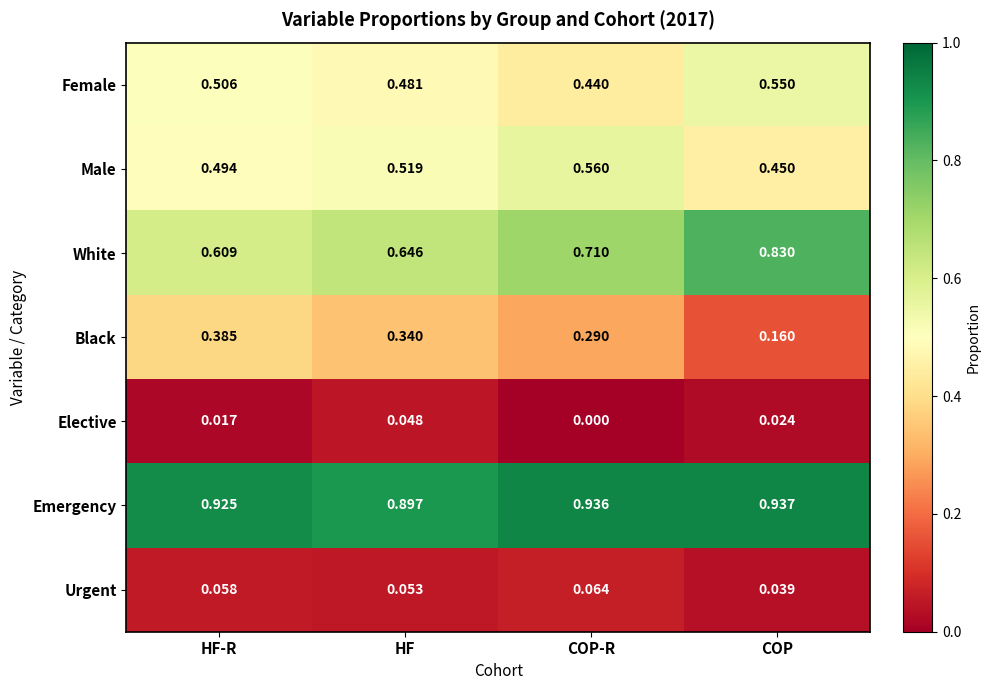

At which category is the sum across all series the highest?

COP-R